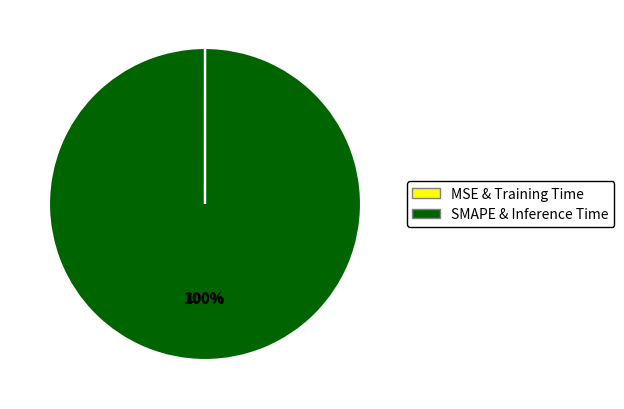

What is the largest slice in the pie chart?

SMAPE